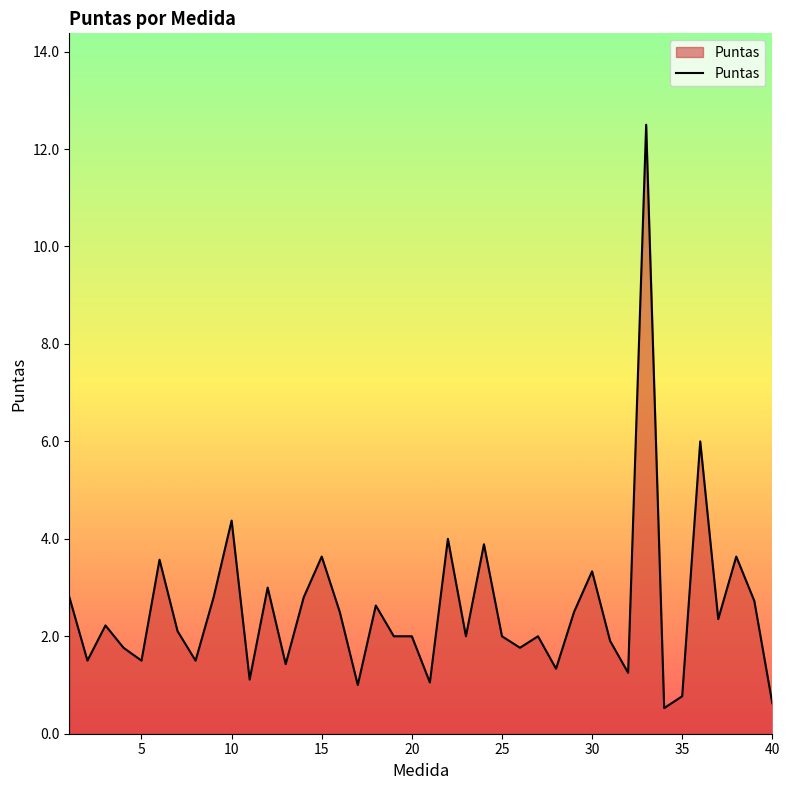

What is the difference between the maximum and minimum values?

12.0